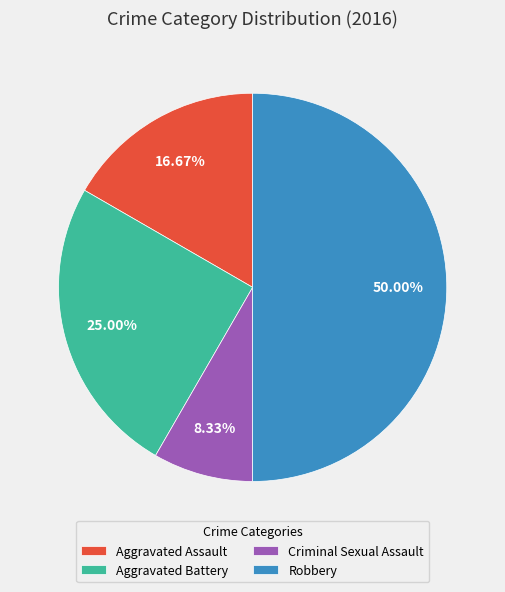

True or false: Robbery accounts for 50% of the total.

True